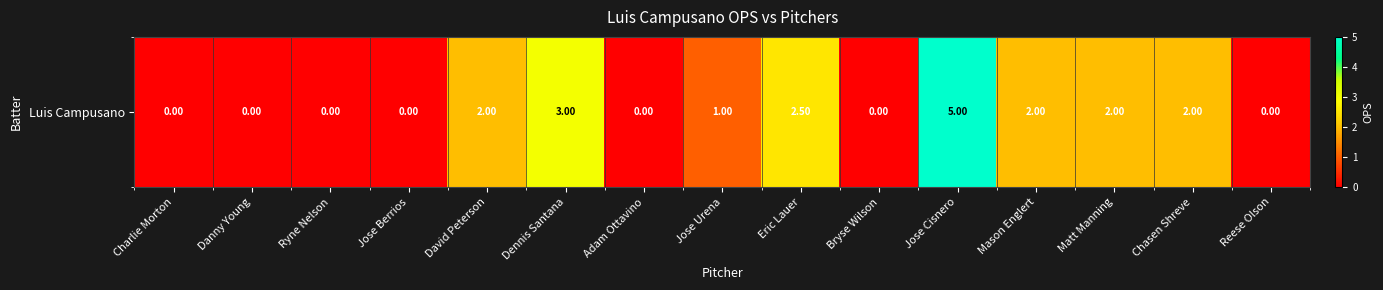

Reading left to right, extract all data points from this chart.

Charlie Morton=0.0	Danny Young=0.0	Ryne Nelson=0.0	Jose Berrios=0.0	David Peterson=2.0	Dennis Santana=3.0	Adam Ottavino=0.0	Jose Urena=1.0	Eric Lauer=2.5	Bryse Wilson=0.0	Jose Cisnero=5.0	Mason Englert=2.0	Matt Manning=2.0	Chasen Shreve=2.0	Reese Olson=0.0